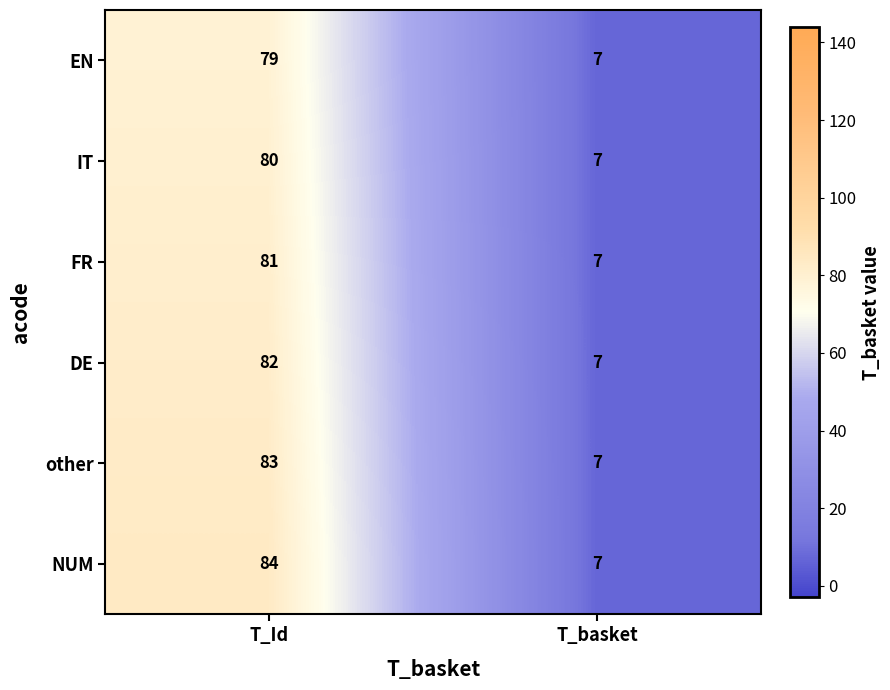

Reading left to right, list all the values displayed in this chart.

EN: T_Id=79	T_basket=7
IT: T_Id=80	T_basket=7
FR: T_Id=81	T_basket=7
DE: T_Id=82	T_basket=7
other: T_Id=83	T_basket=7
NUM: T_Id=84	T_basket=7